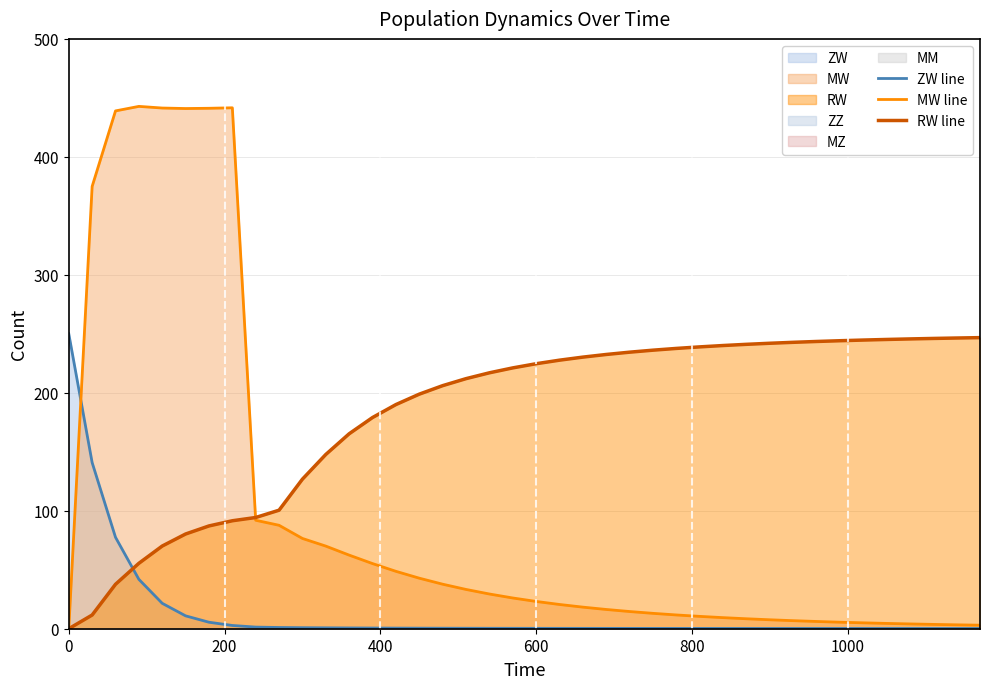

Which series ends up on top after the final intersection of RW line and ZW line?

RW line